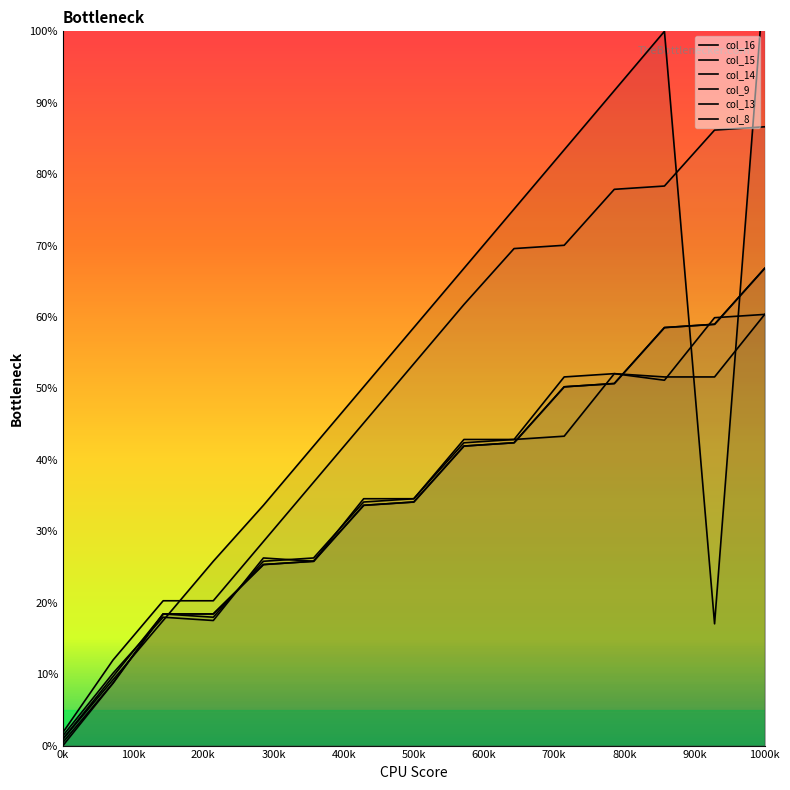

At which label does col_14 first exceed 34?

6